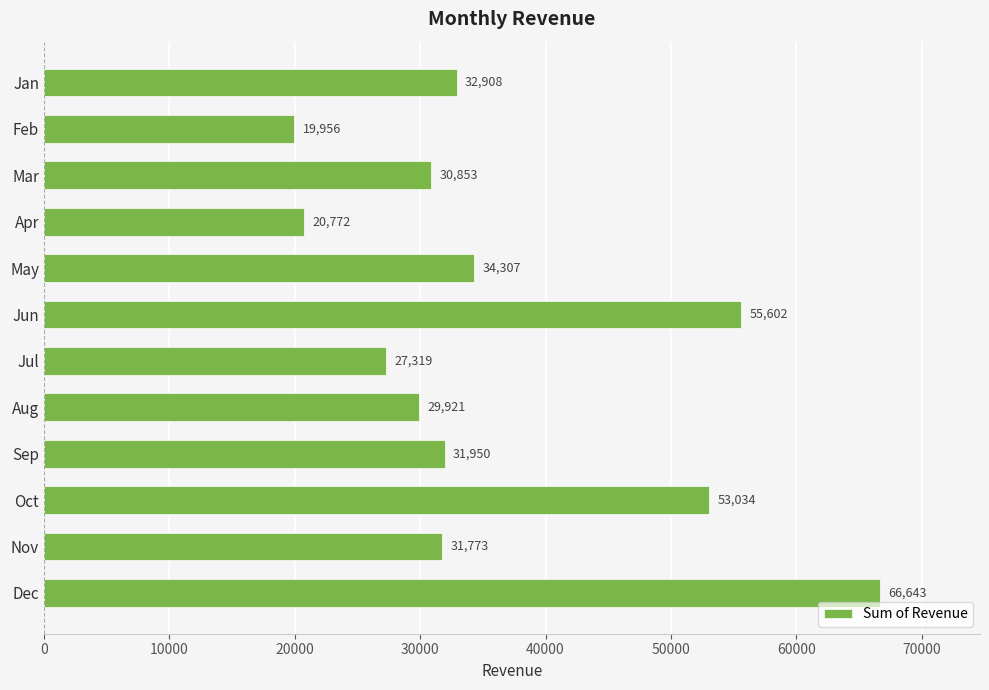

The value at Mar is 30852.6. True or false?

True